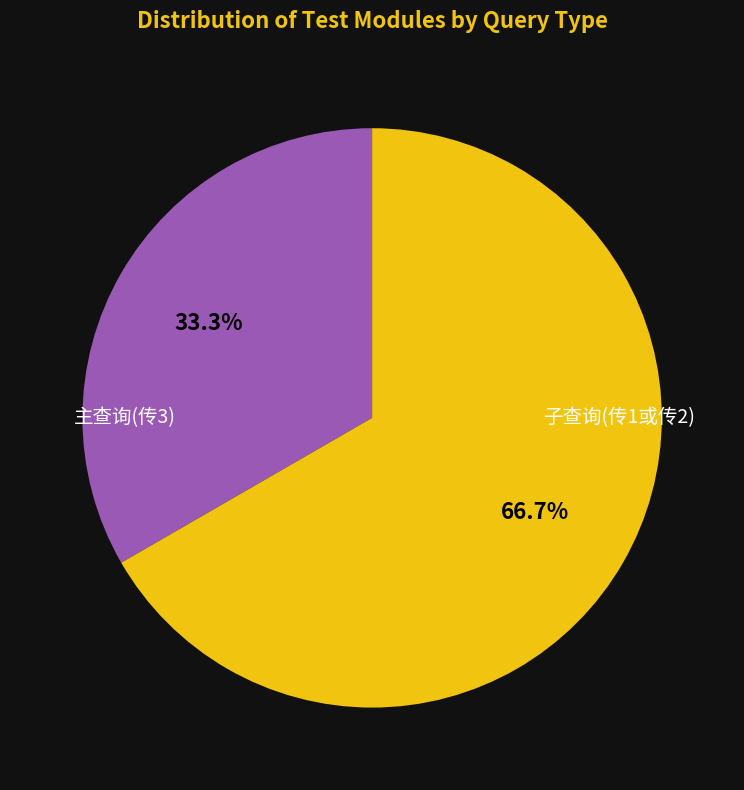

Is there a majority slice in this chart?

Yes